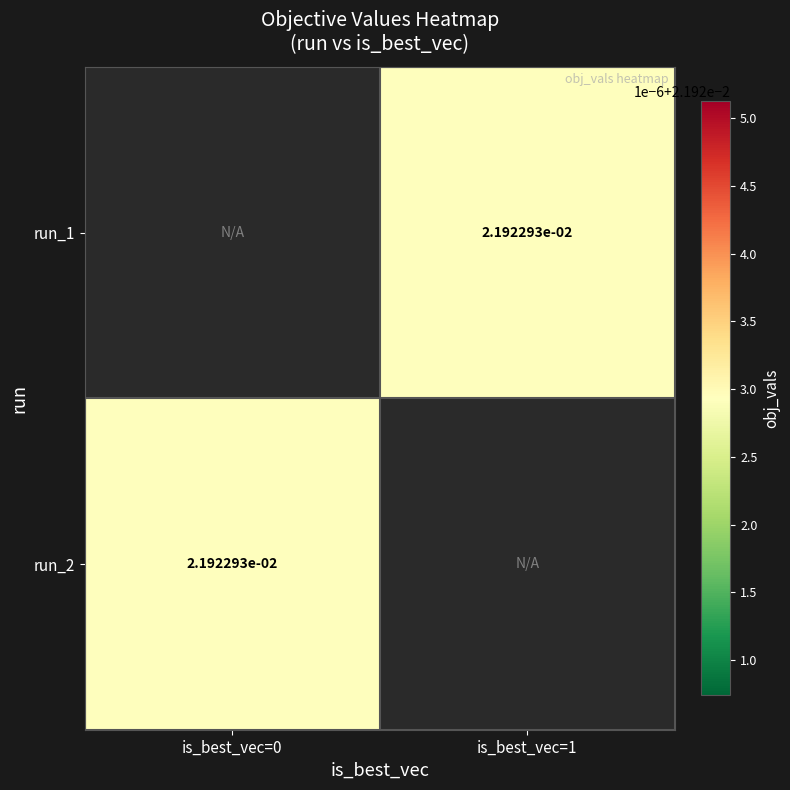

Which label corresponds to the largest value in the chart?

is_best_vec=0